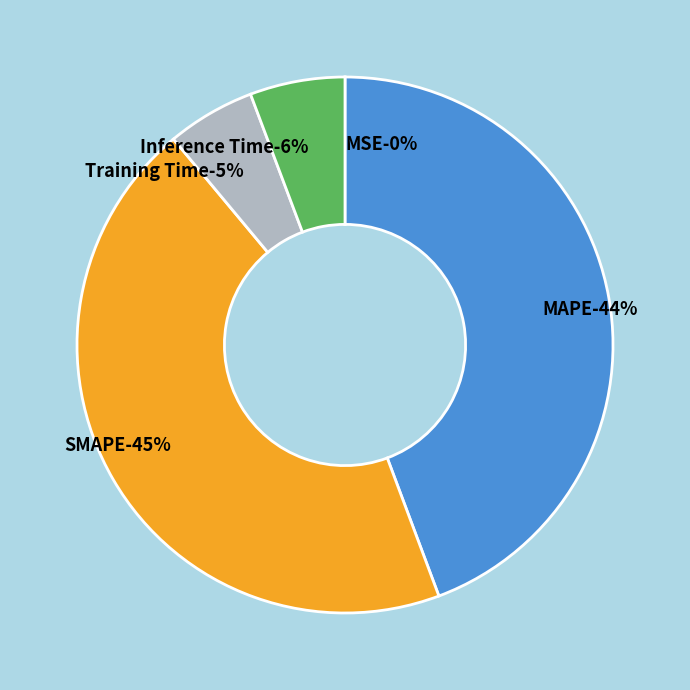

Do Inference Time and SMAPE together represent more than half of the pie?

Yes